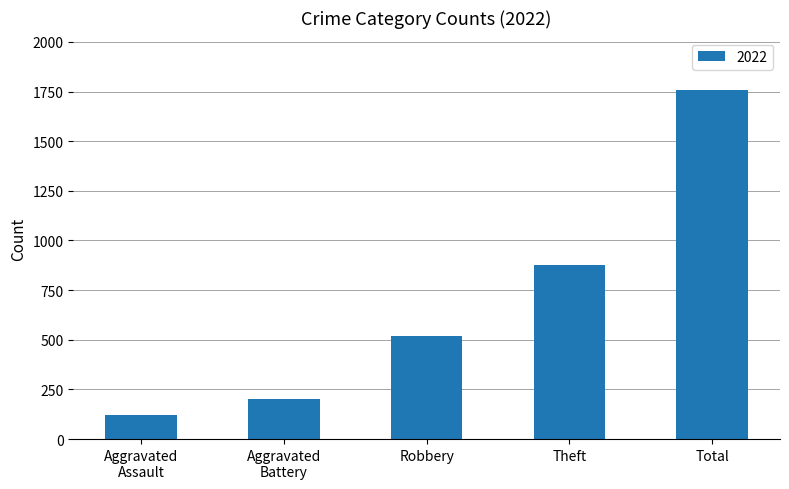

What is the label of the 2nd bar from the right?

Theft